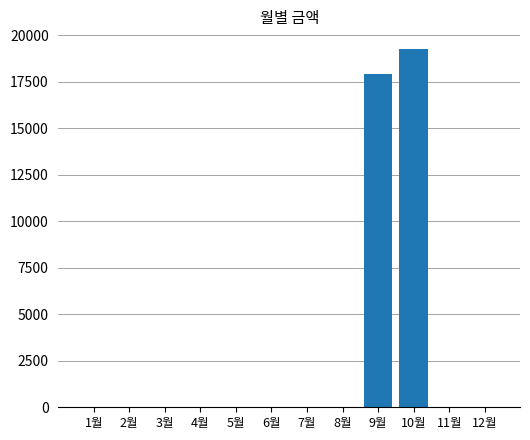

What is the greatest value displayed?

19240